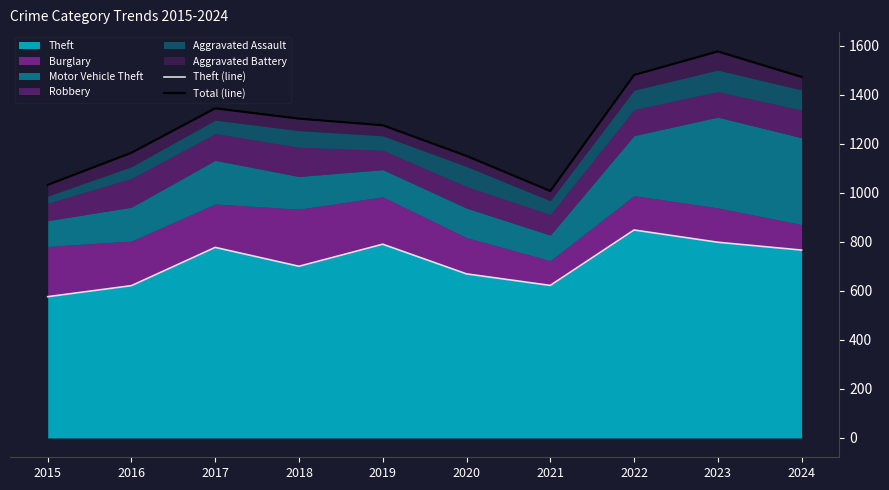

True or false: Total (line) has more than 2 points higher than both neighbors.

False